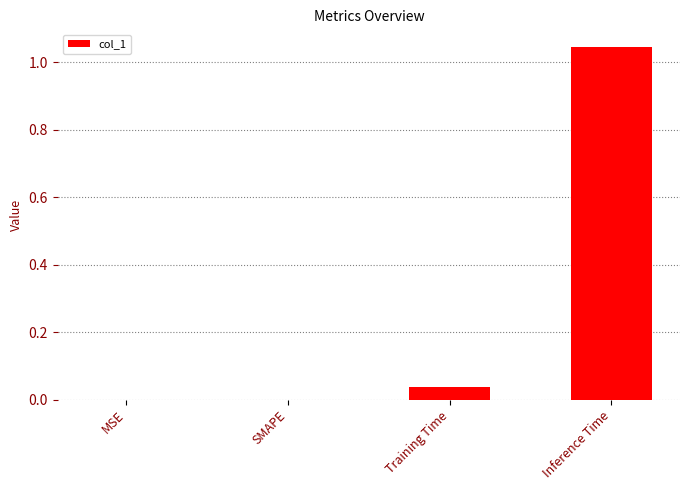

Which category has the highest value across all series?

Inference Time